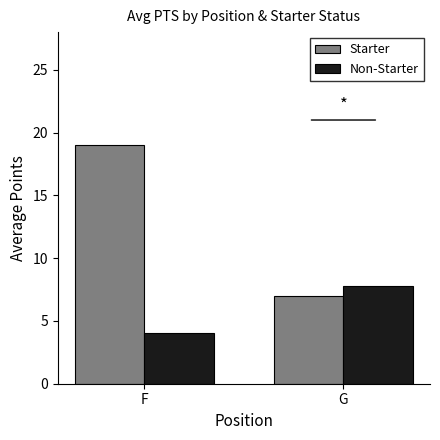

At how many categories does at least one series exceed 17?

1